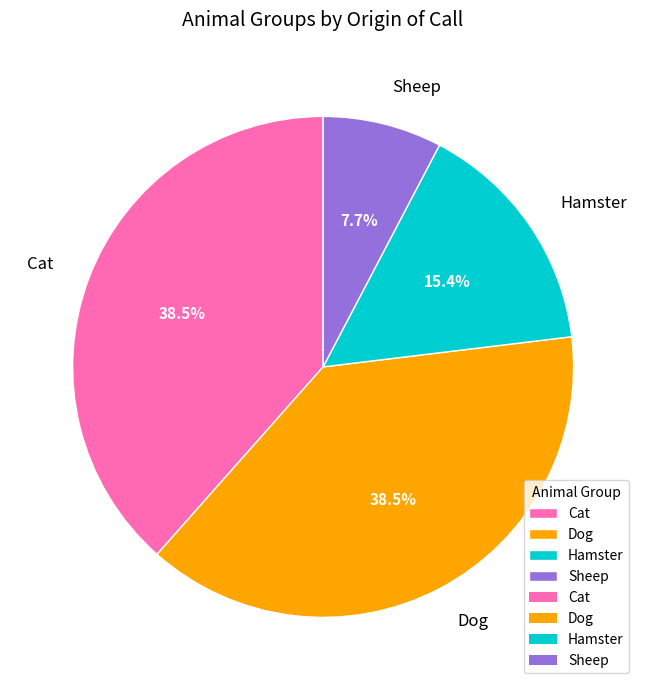

To the nearest percent, what percentage of the pie is Hamster?

15%